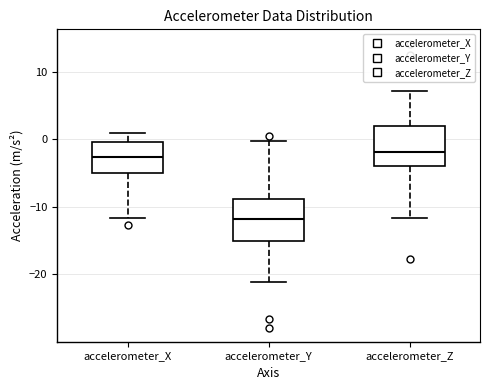

Reading left to right, read every box against the y-axis: the position of its median line, the range the box covers, and the ends of its whiskers. The values are not printed on the chart, so give them approximately, as read against the axis.

accelerometer_X: median -3, box -5 to 0, whiskers -12 to 1
accelerometer_Y: median -12, box -15 to -9, whiskers -21 to 0
accelerometer_Z: median -2, box -4 to 2, whiskers -12 to 7